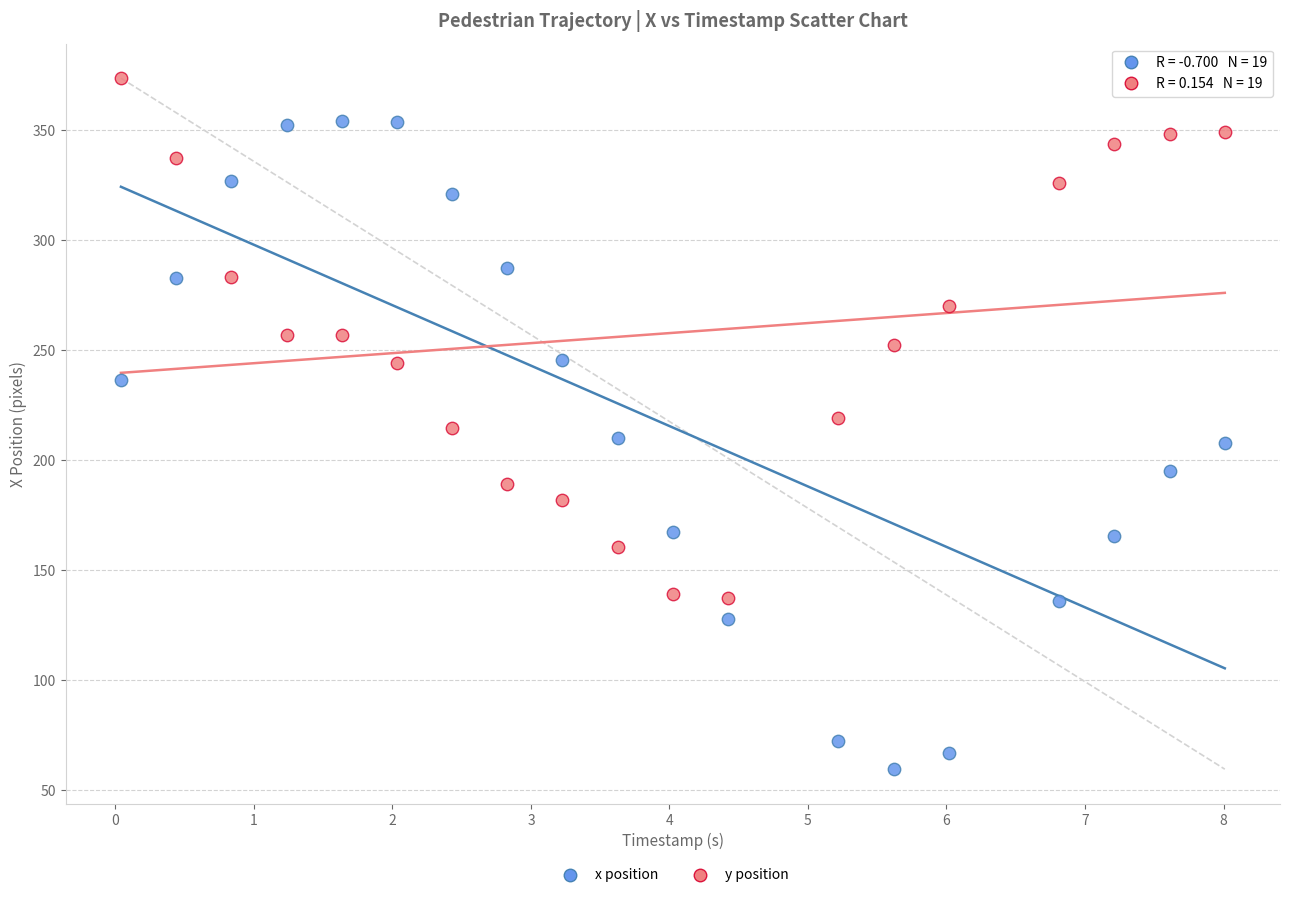

What are all the series names shown in the legend?

x position, y position